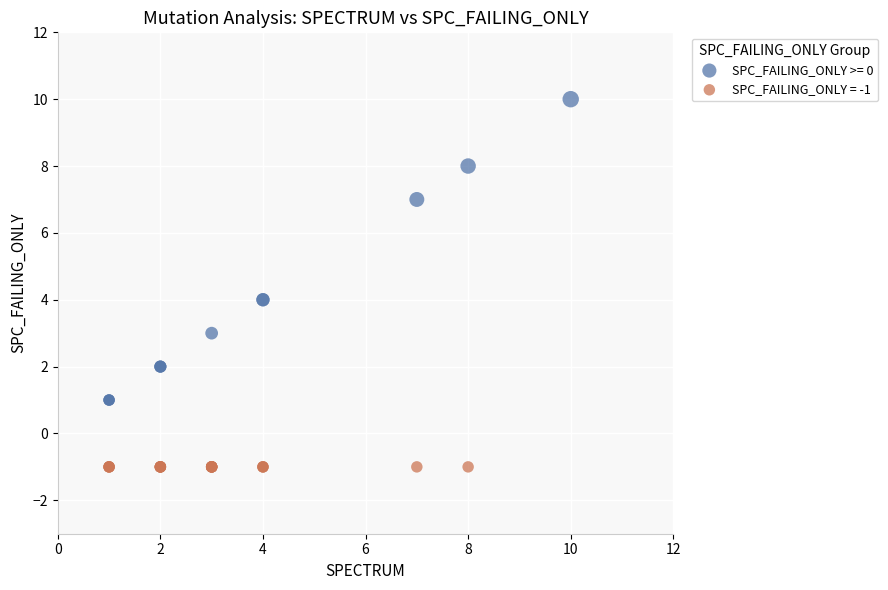

Which series contains the highest Y value?

SPC_FAILING_ONLY >= 0